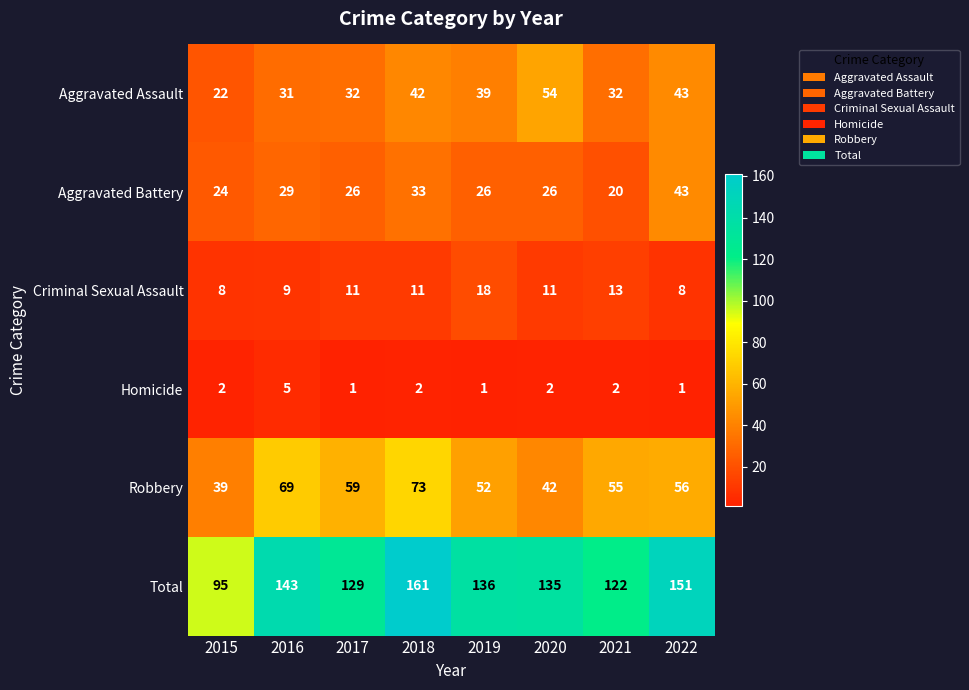

The Aggravated Battery series shows 20 at 2021. True or false?

True